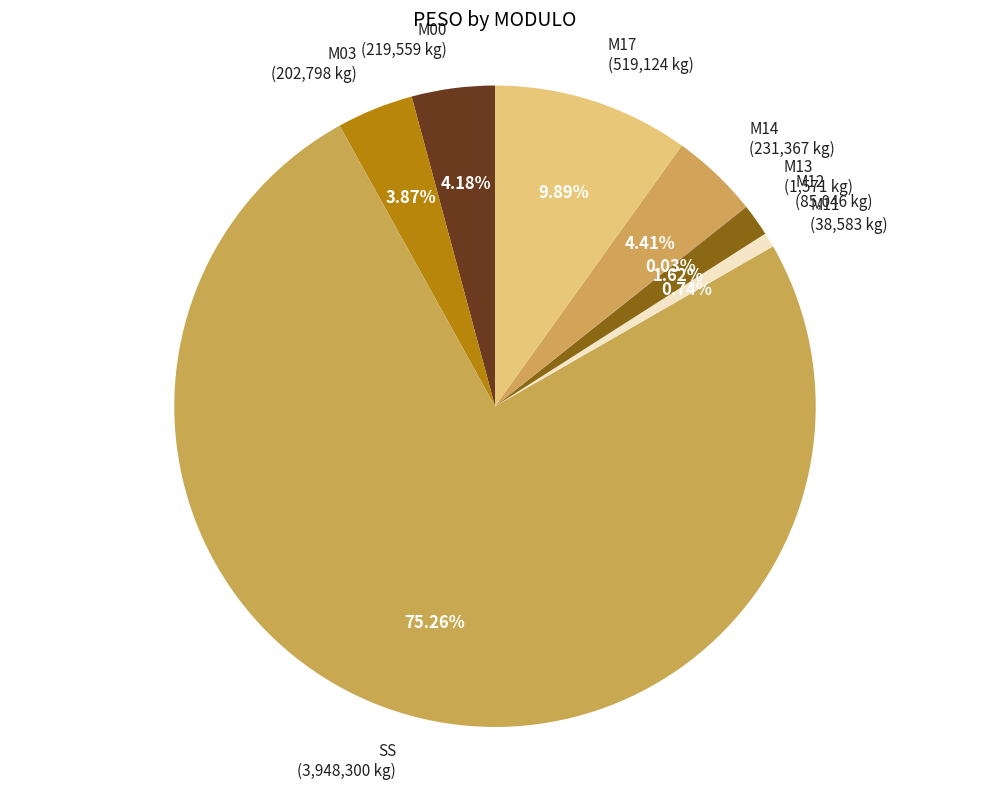

Does M11 (38,583 kg) account for over 50% of the chart?

No